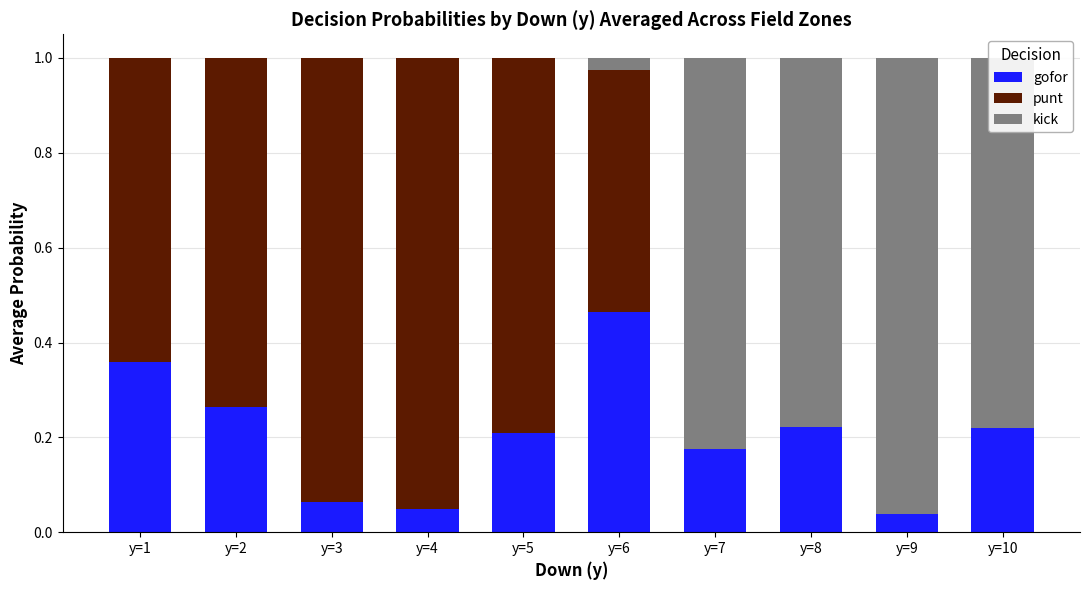

The gofor series shows 0.2 at y=10. True or false?

True